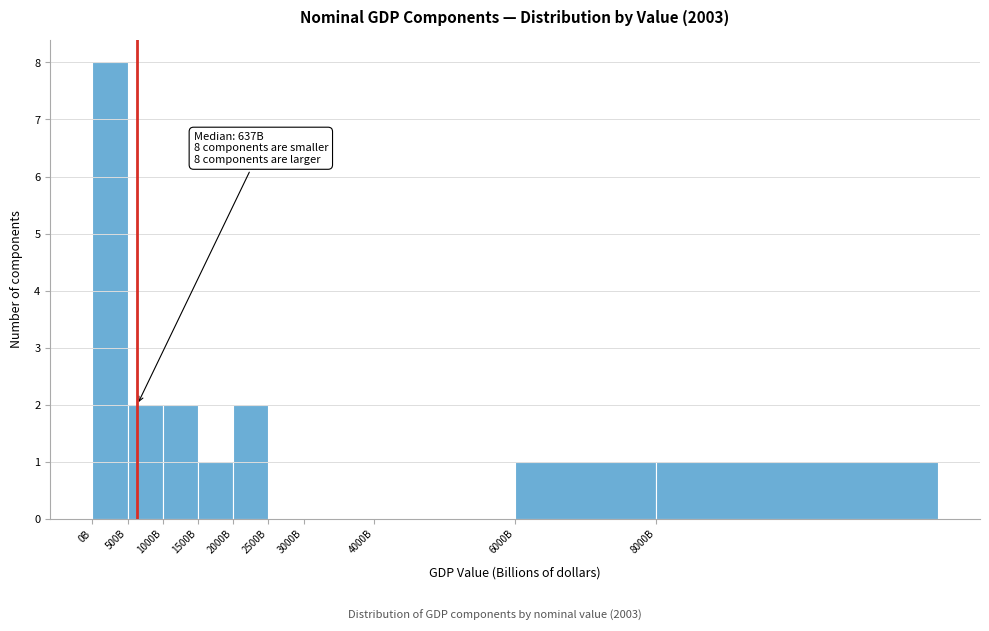

Reading left to right, extract all data points from this chart.

0B=8	500B=2	1000B=2	1500B=1	2000B=2	2500B=0	3000B=0	4000B=0	6000B=1	8000B=1